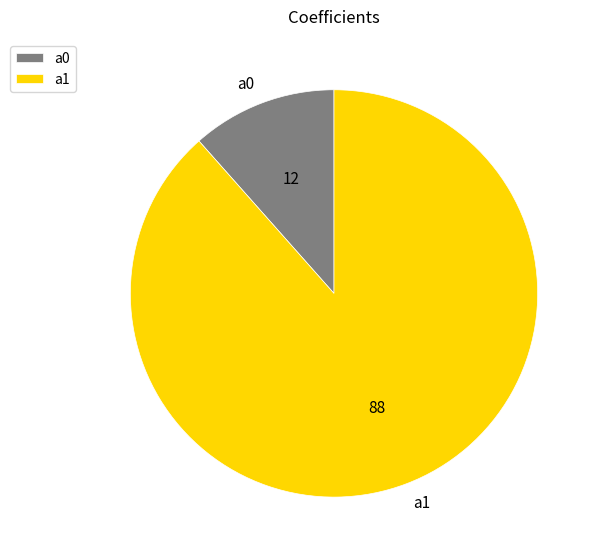

Is a1 the majority of the pie?

Yes